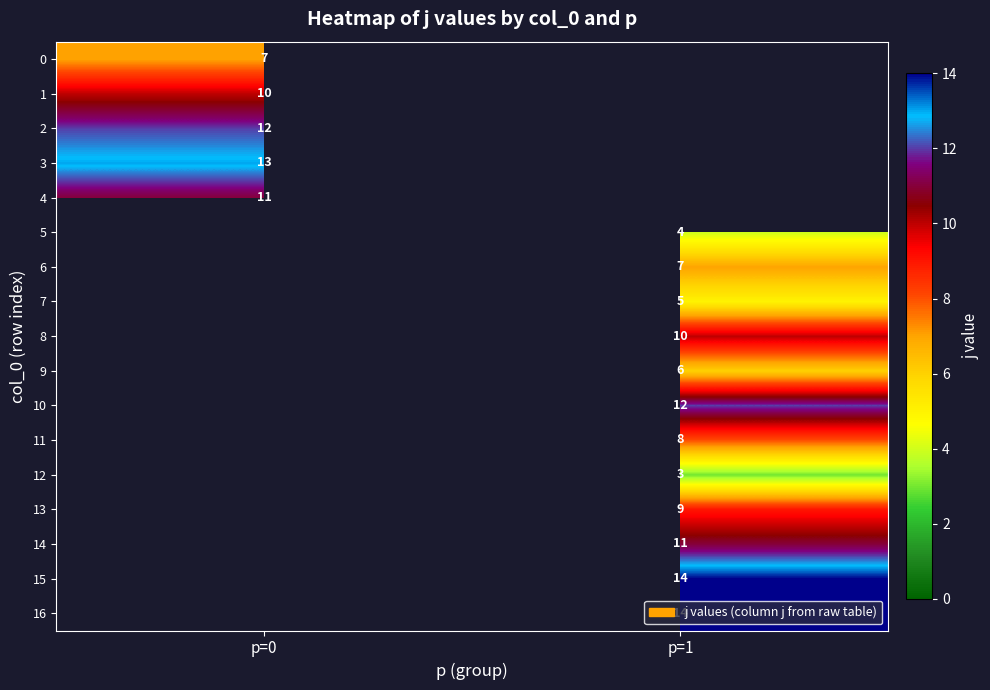

The 5 series shows 2 at p=1. True or false?

False